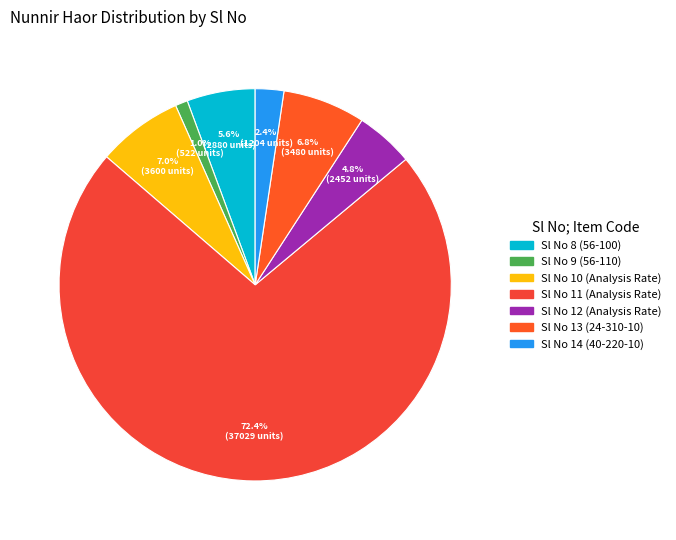

How many segments does this pie chart have?

7